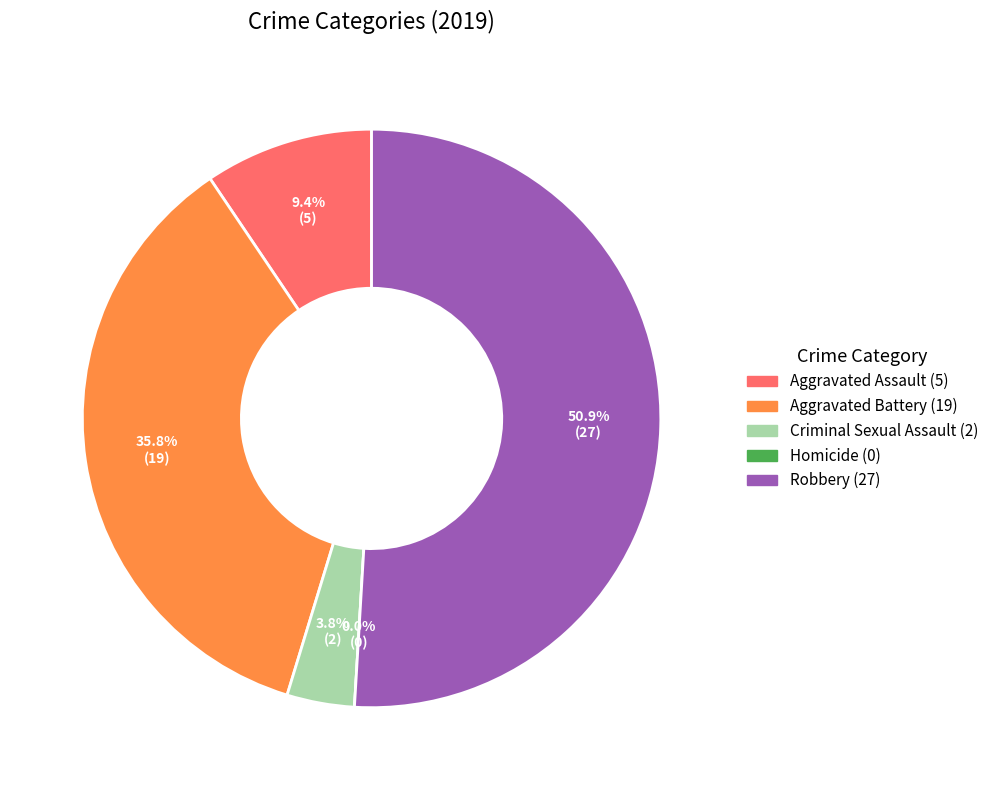

What is the smallest slice in the pie chart?

Homicide